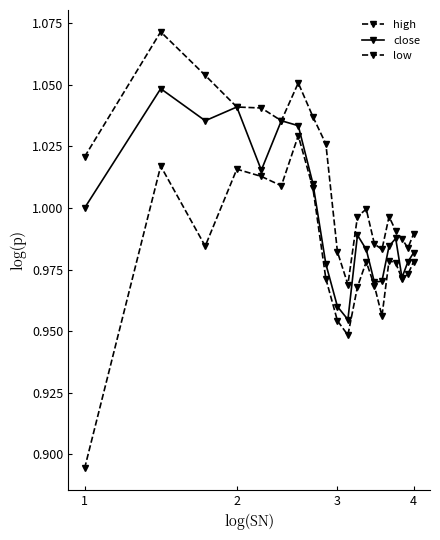

True or false: high and low cross at least once.

False